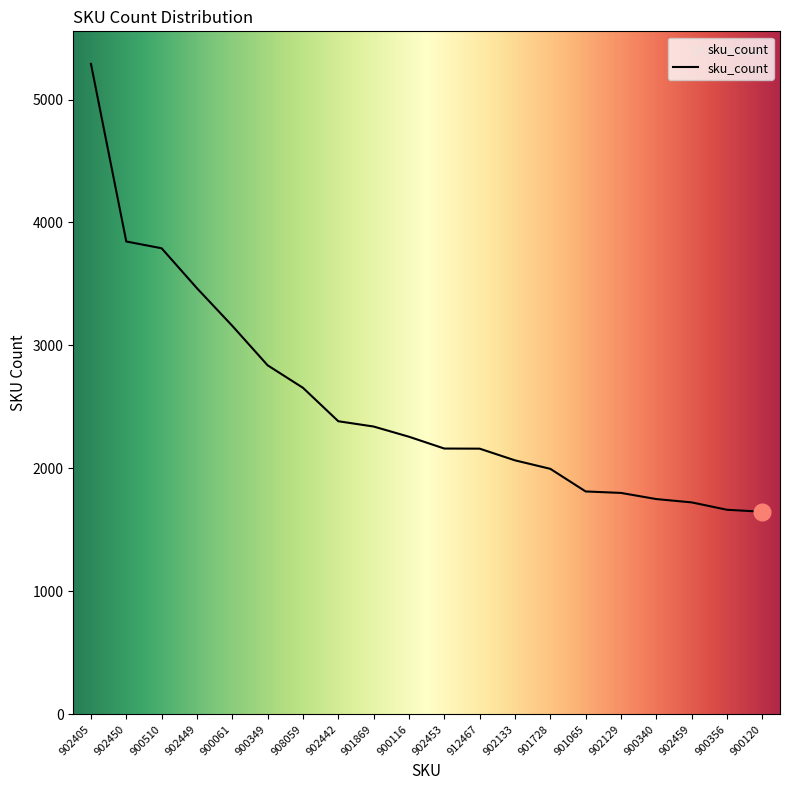

What is the difference between the maximum and minimum values?

3643